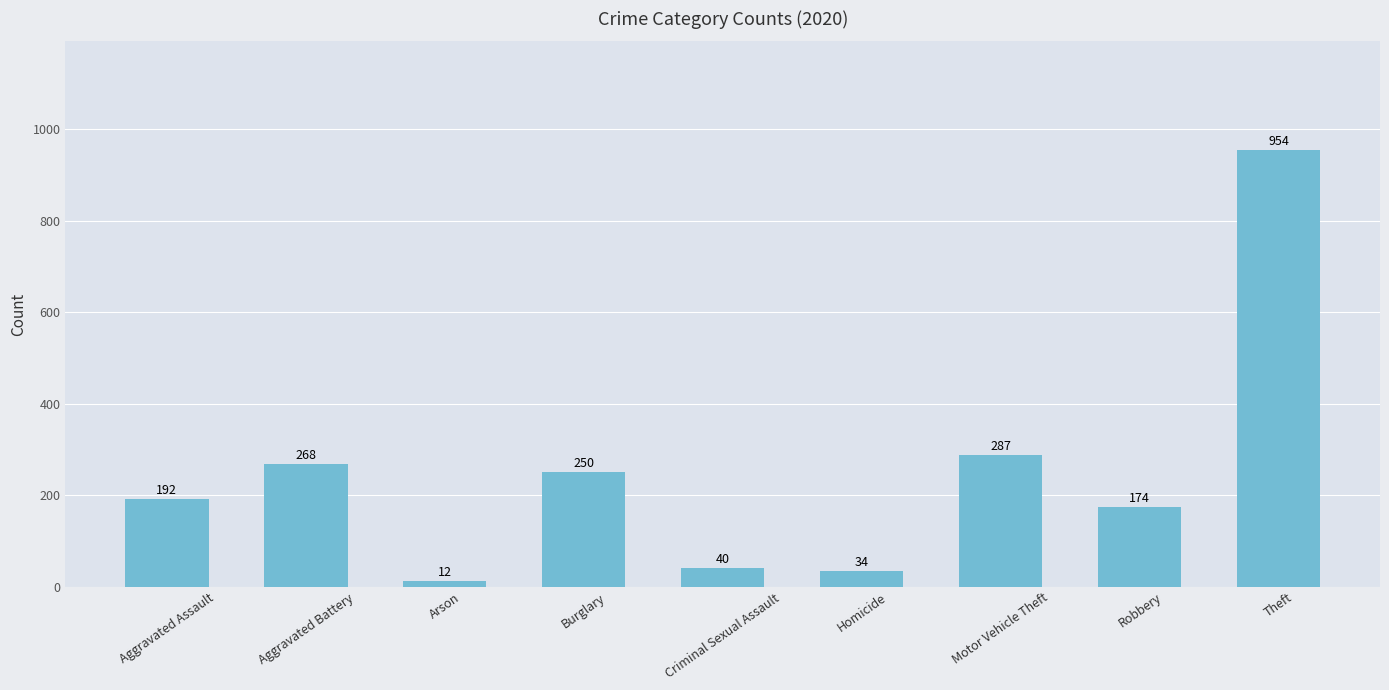

What is the label of the 4th bar from the right?

Homicide